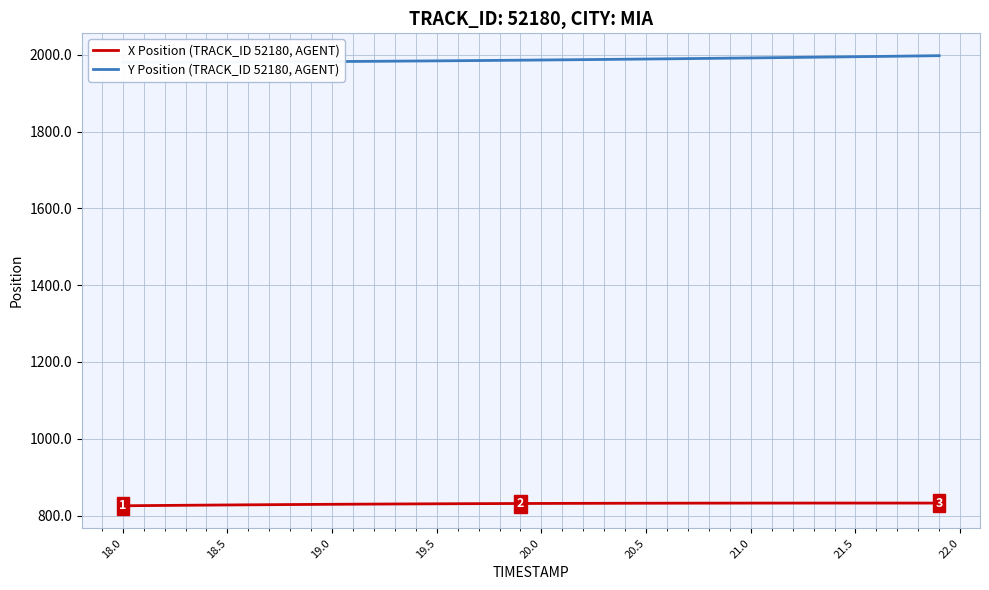

What are all the series names shown in the legend?

X Position (TRACK_ID 52180, AGENT), Y Position (TRACK_ID 52180, AGENT)